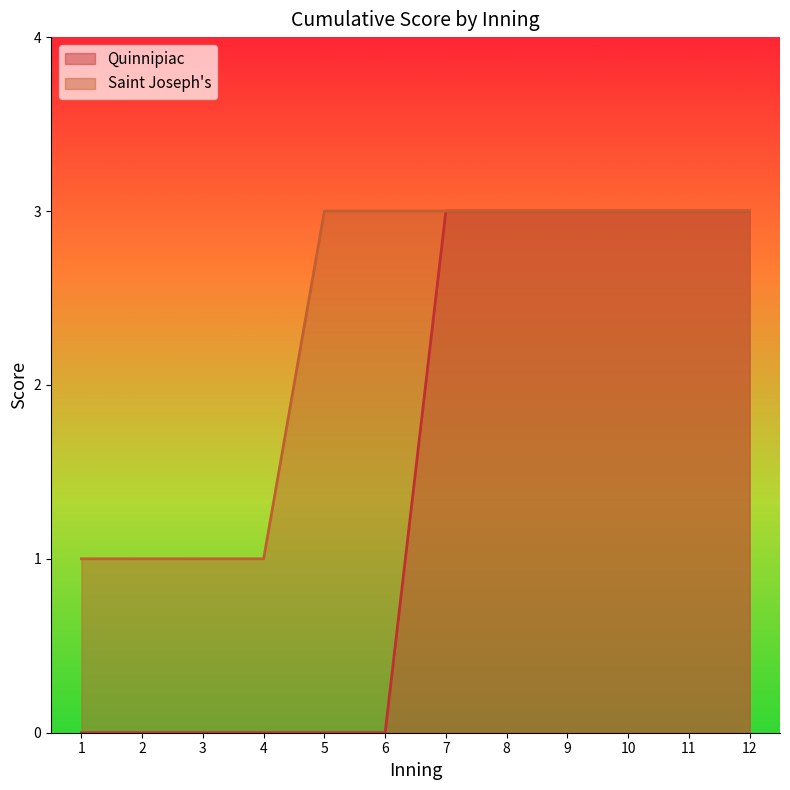

True or false: Saint Joseph's and Quinnipiac cross at least once.

False